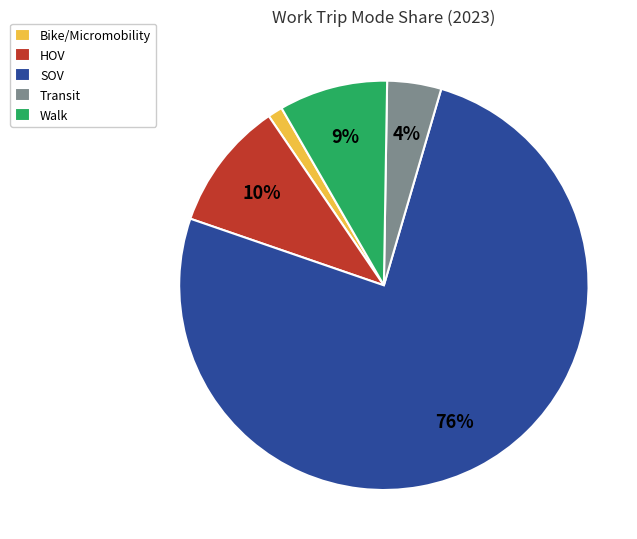

What is the smallest slice in the pie chart?

Bike/Micromobility